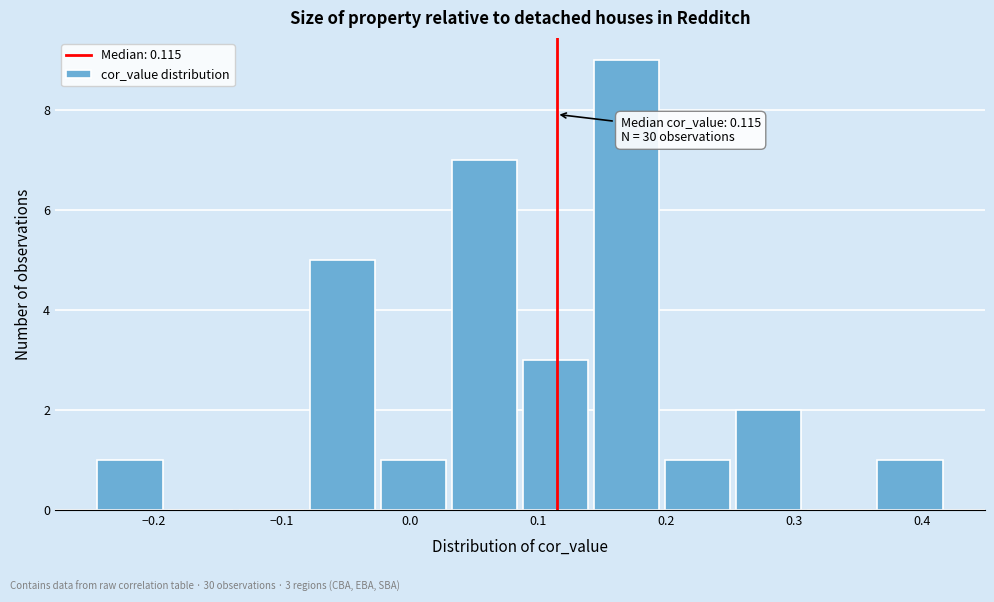

Which range on the x-axis has the tallest bar?

0.14 to 0.20